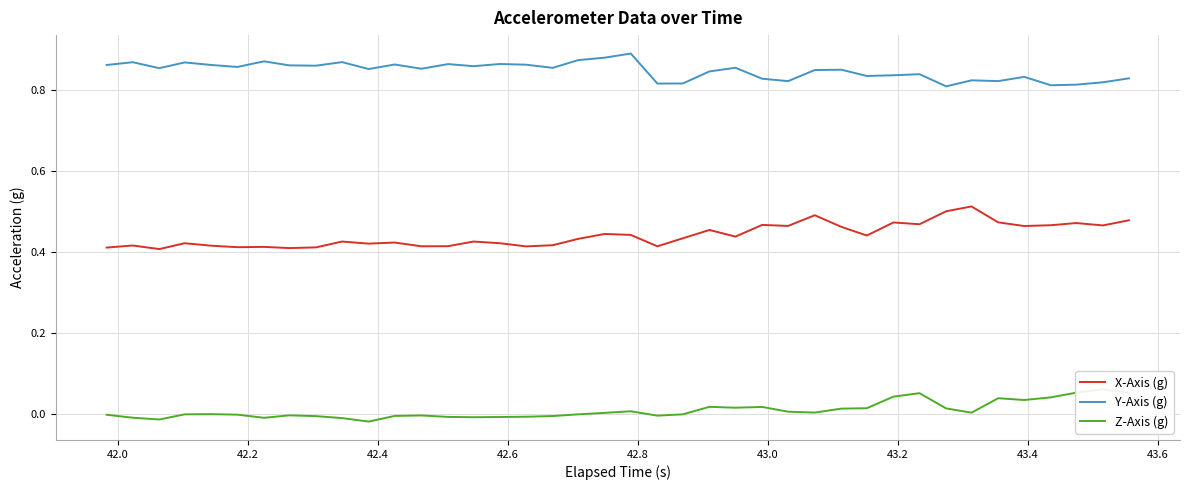

True or false: X-Axis (g) and Y-Axis (g) intersect in this chart.

False